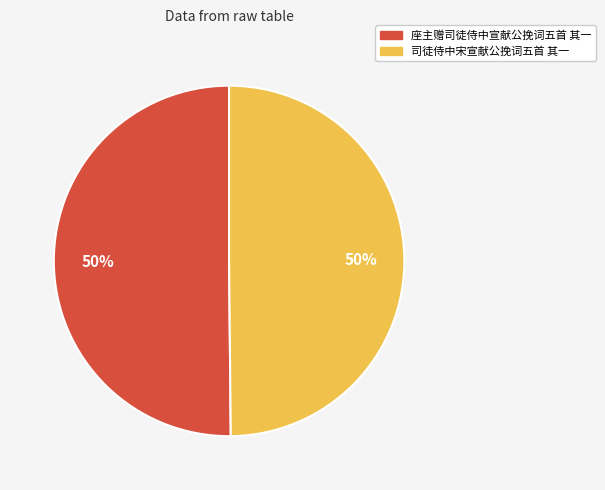

Approximately how many times larger is the value at 司徒侍中宋宣献公挽词五首 其一 compared to 座主赠司徒侍中宣献公挽词五首 其一?

1.0